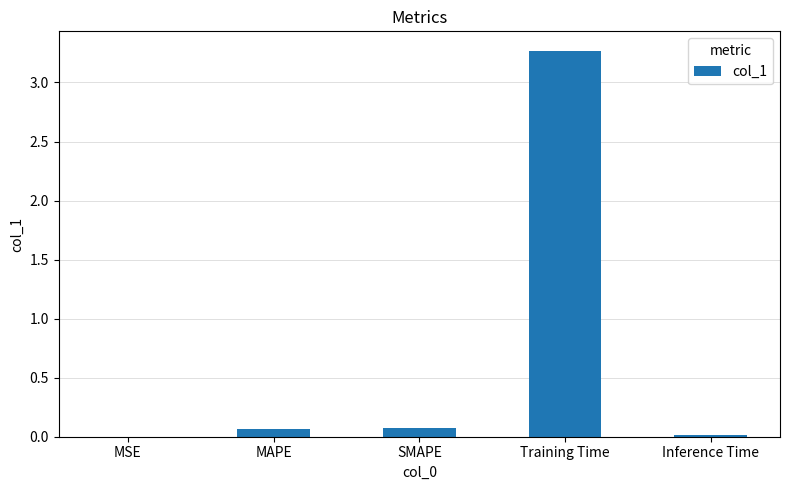

What value does the data have at Training Time?

3.3